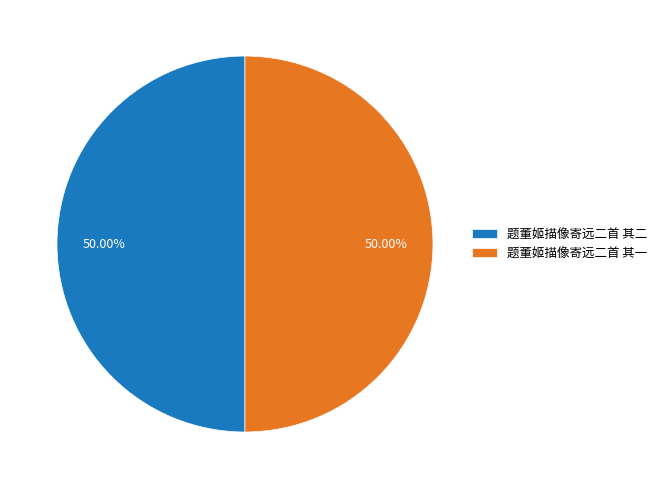

Approximately how many times larger is the value at 题董姬描像寄远二首 其一 compared to 题董姬描像寄远二首 其二?

1.0